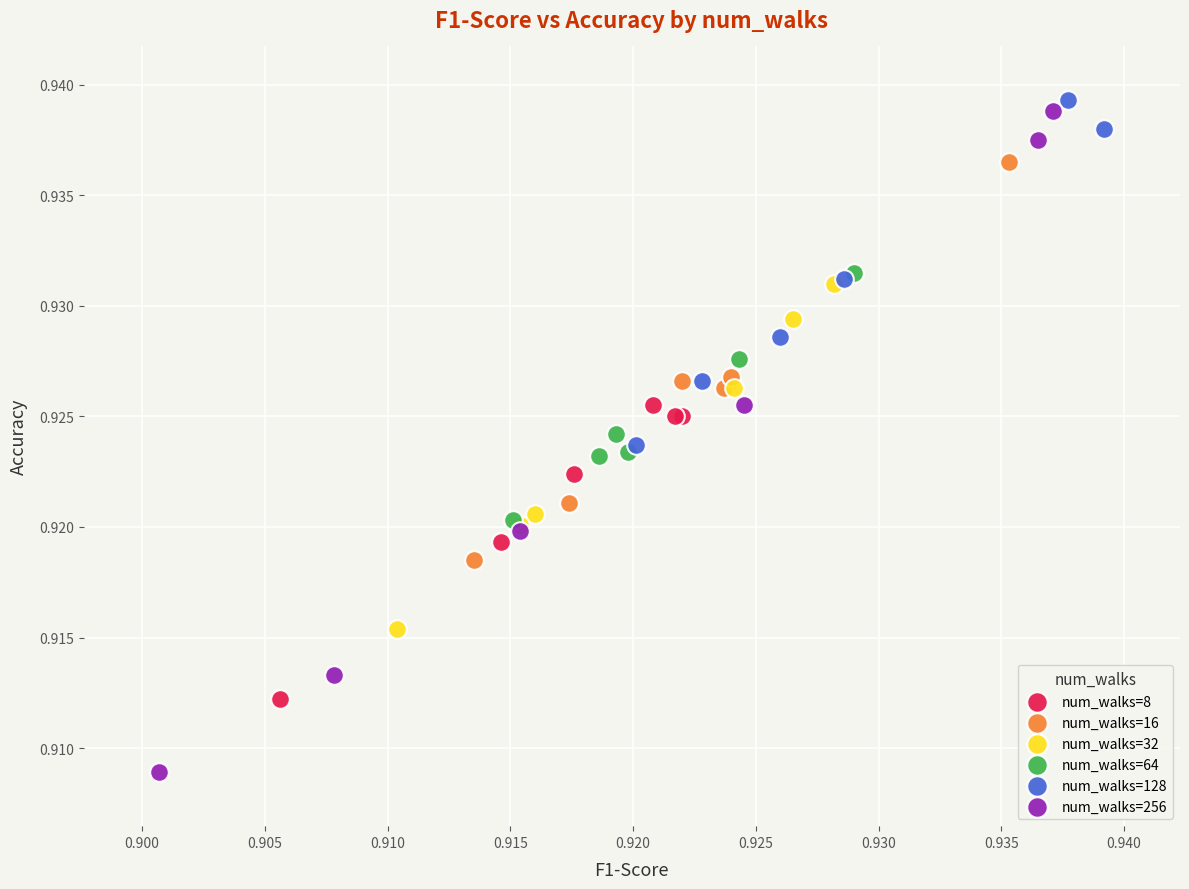

What are all the series names shown in the legend?

num_walks=8, num_walks=16, num_walks=32, num_walks=64, num_walks=128, num_walks=256